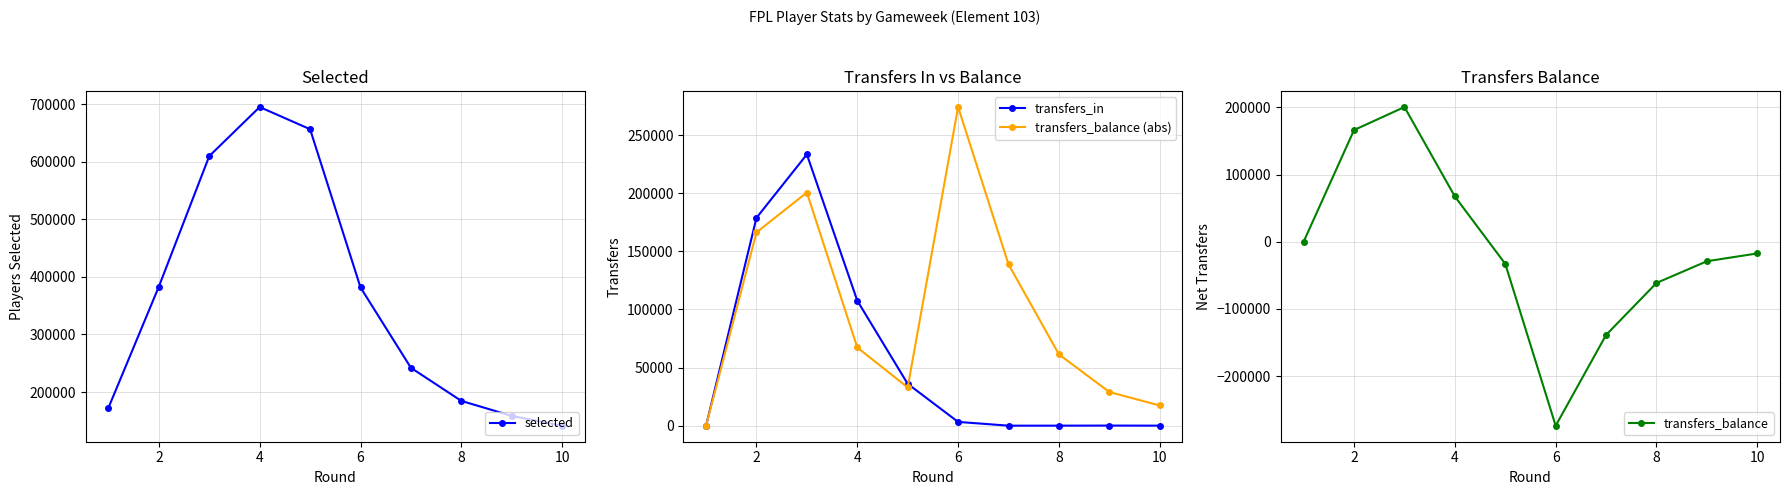

True or false: transfers_in has more than 1 interior local peaks.

True